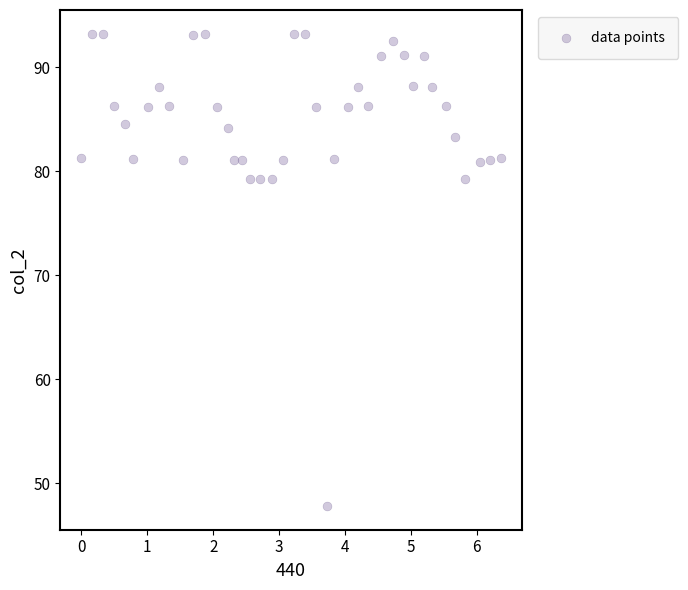

What is the range of X values (max minus min)?

6.4